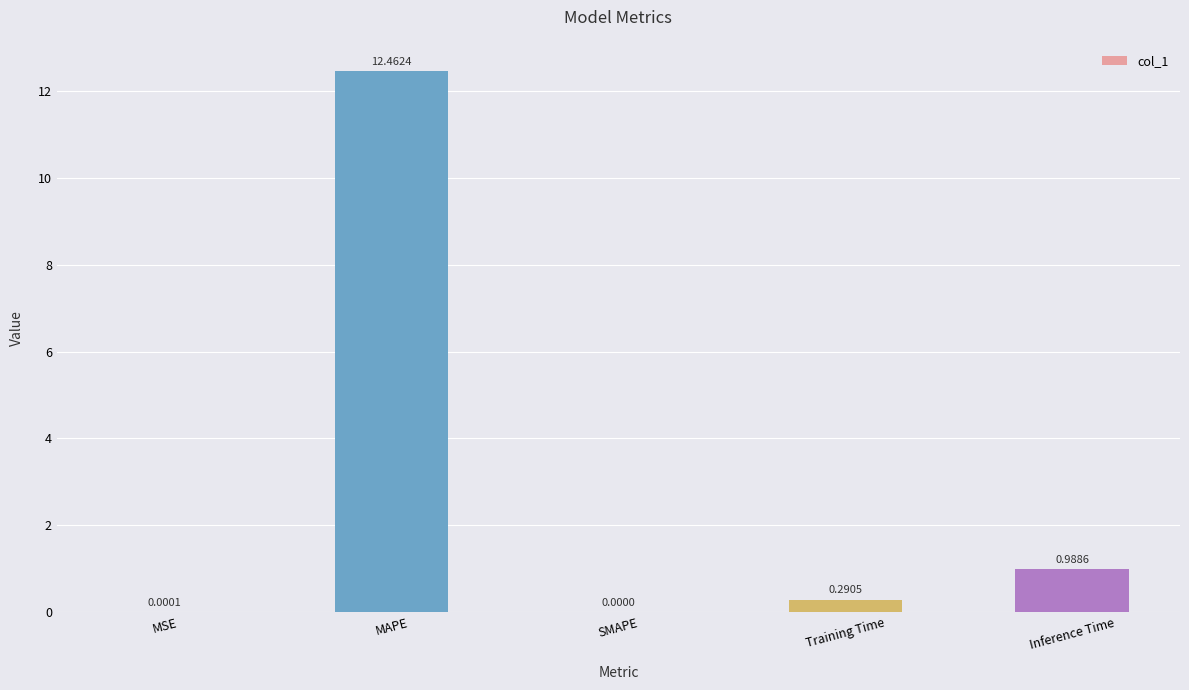

Which category has the highest value across all series?

MAPE